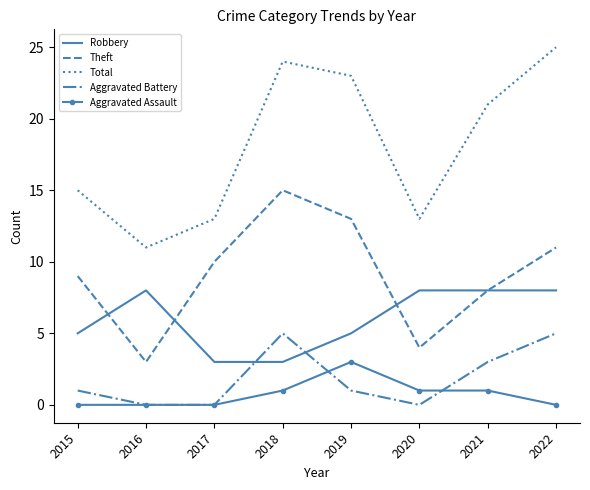

What is the total value across all series at 2020?

26